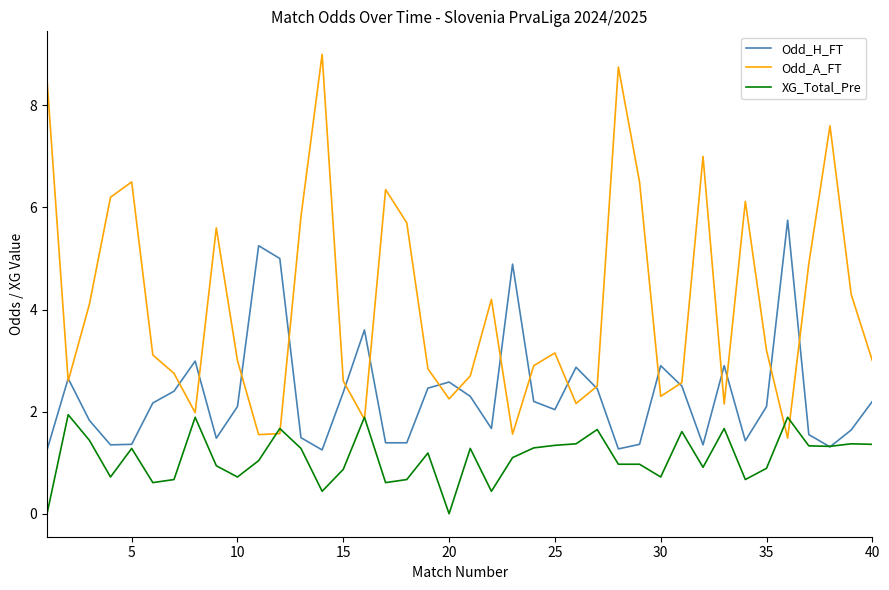

At how many categories does at least one series exceed 6?

10